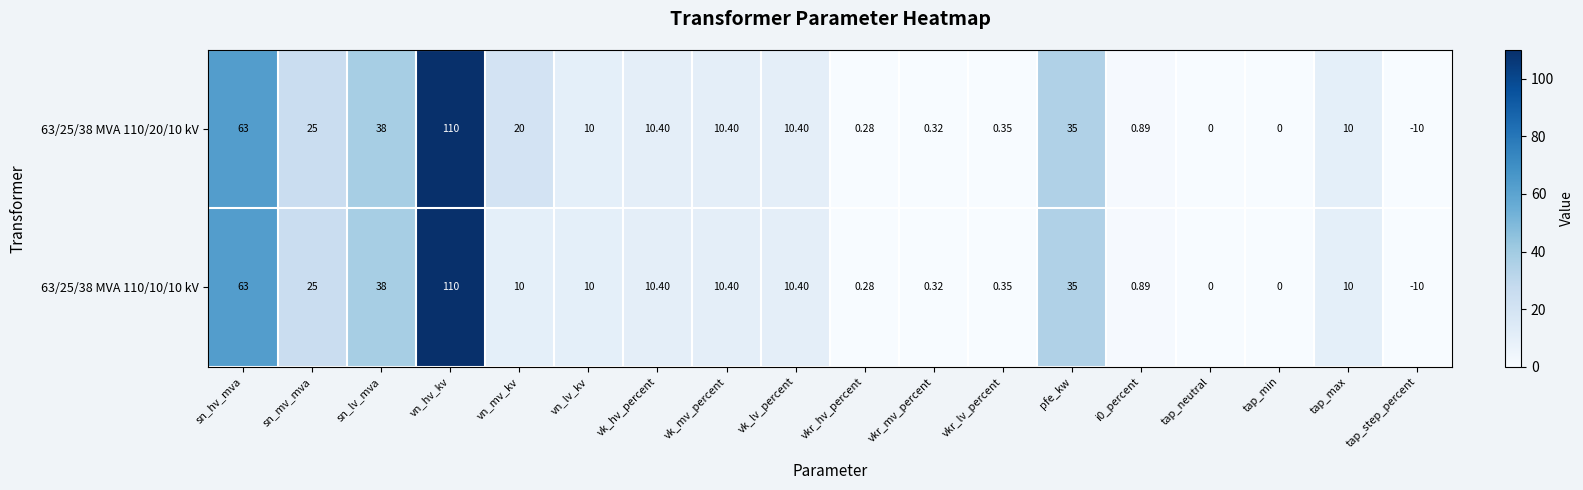

At which label does 63/25/38 MVA 110/10/10 kV reach its peak?

vn_hv_kv